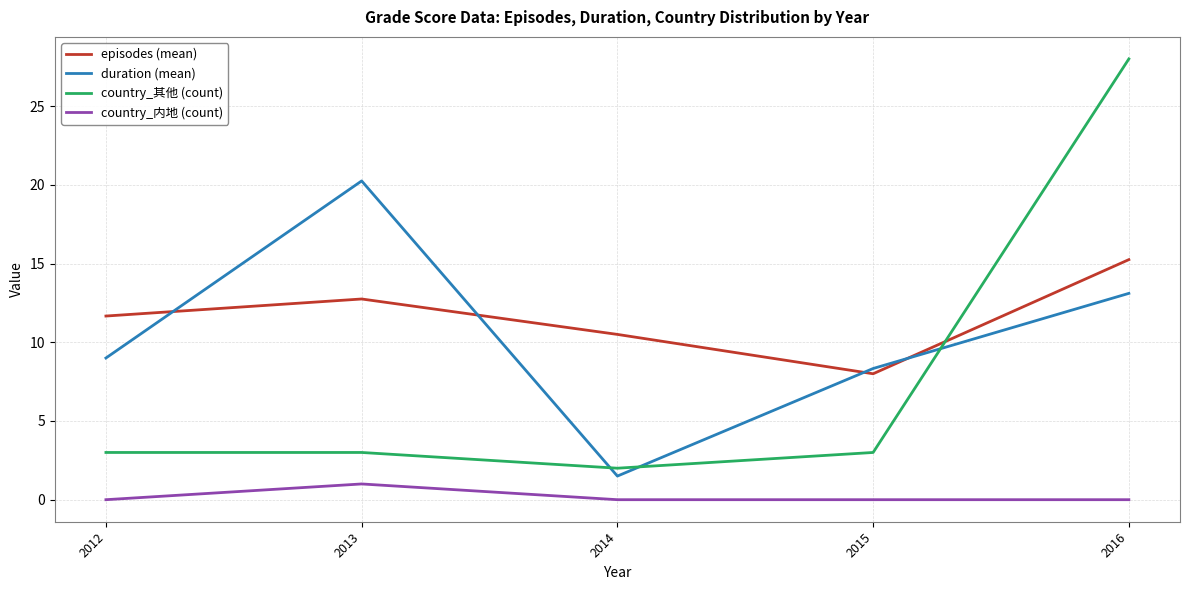

Which series has the largest range (max minus min)?

country_其他 (count)